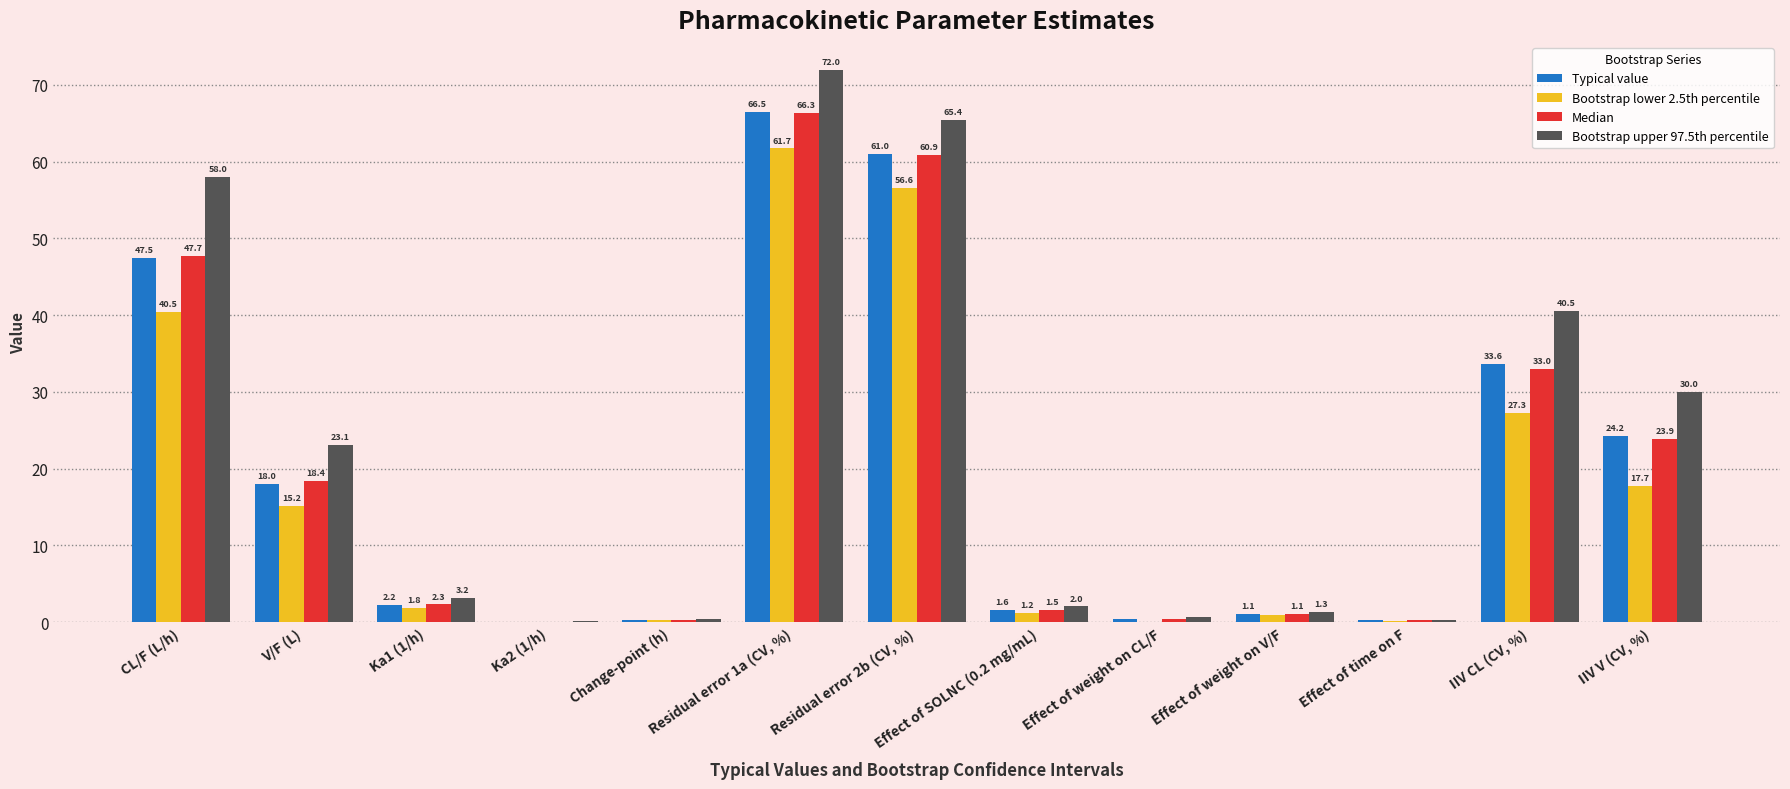

What is the greatest value displayed?

72.0